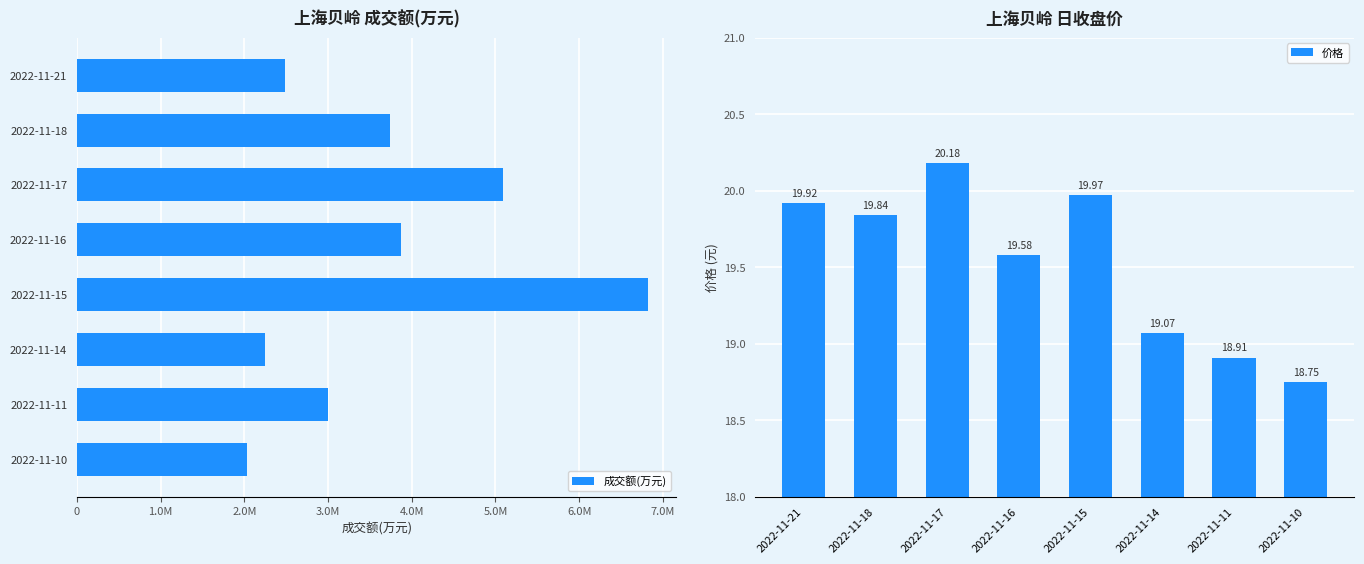

How many data points in 价格 are above 19?

6